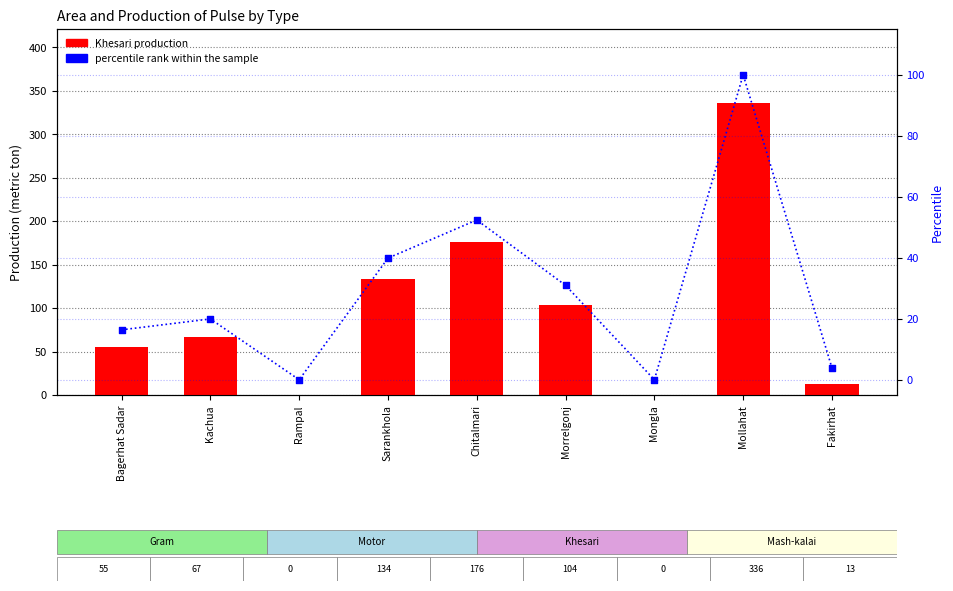

At which category is the sum across all series the highest?

Mollahat